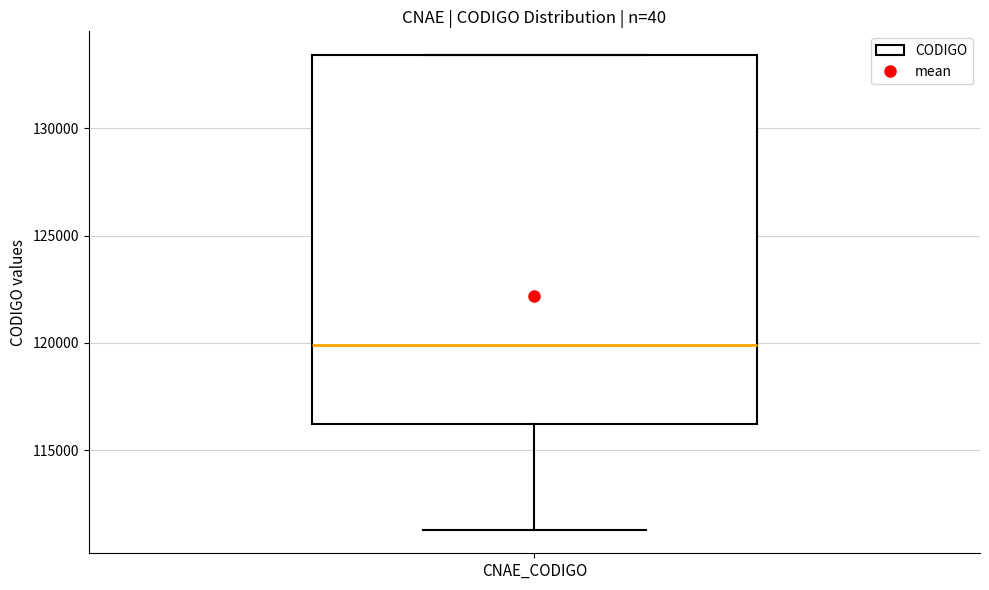

Read this box plot against the y-axis: the position of the median line, the range covered by the box, and the ends of both whiskers. The values are not printed on the chart, so give them approximately, as read against the axis.

median 120000, box 116000 to 133500, whiskers 111500 to 133500